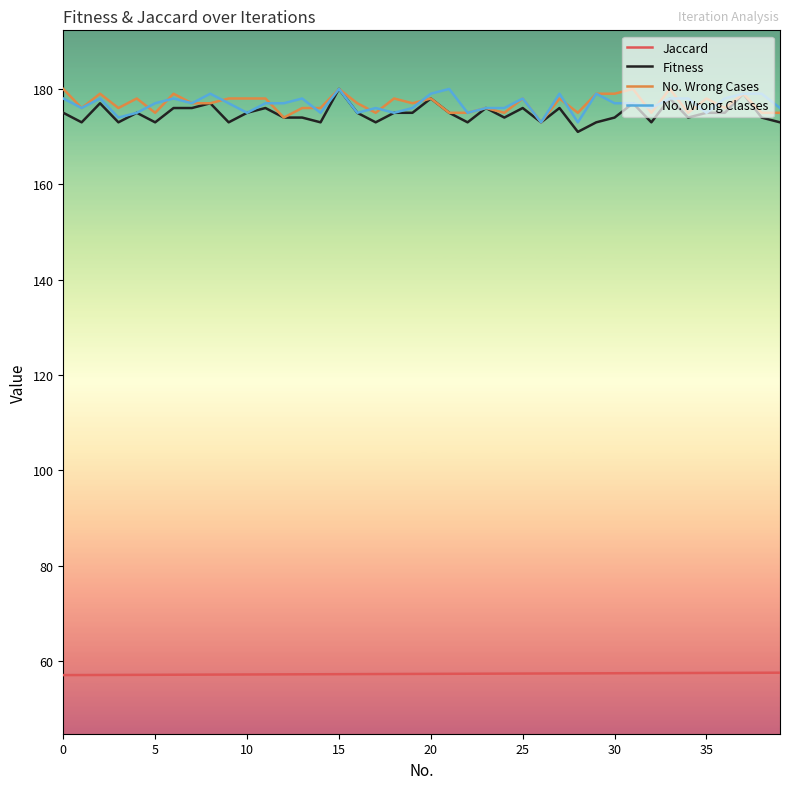

What is the maximum value for No. Wrong Classes?

180.0